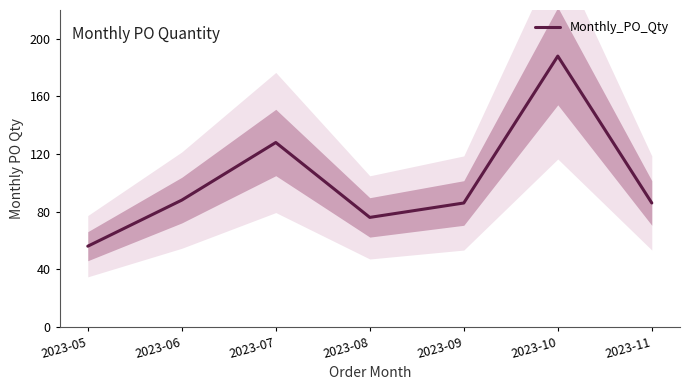

Is it true that the value at 2023-07 is 88?

False